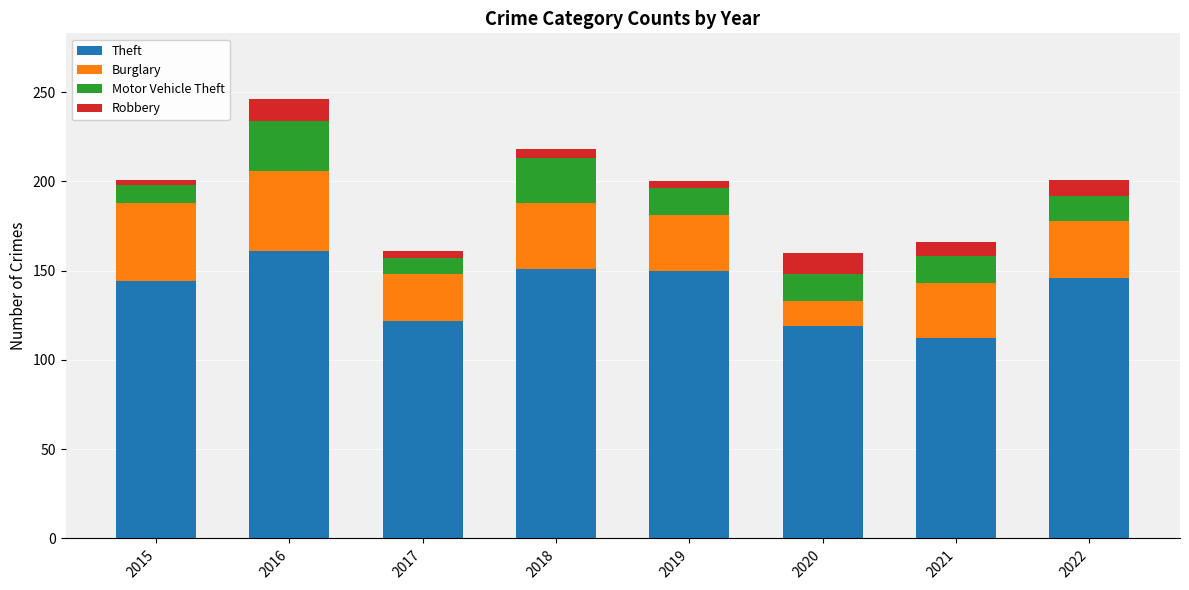

What is the total value across all series at 2022?

201